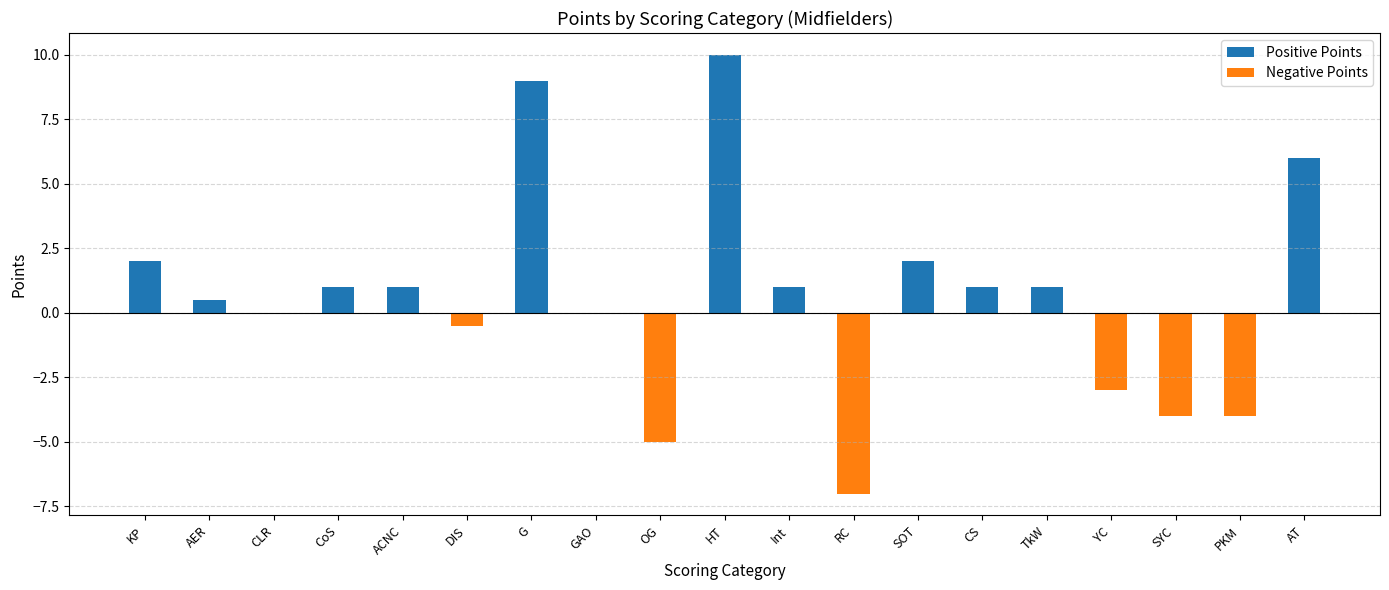

Reading left to right, extract all data points from this chart.

KP=2.0	AER=0.5	CLR=0.0	CoS=1.0	ACNC=1.0	DIS=-0.5	G=9.0	GAO=0.0	OG=-5.0	HT=10.0	Int=1.0	RC=-7.0	SOT=2.0	CS=1.0	TkW=1.0	YC=-3.0	SYC=-4.0	PKM=-4.0	AT=6.0